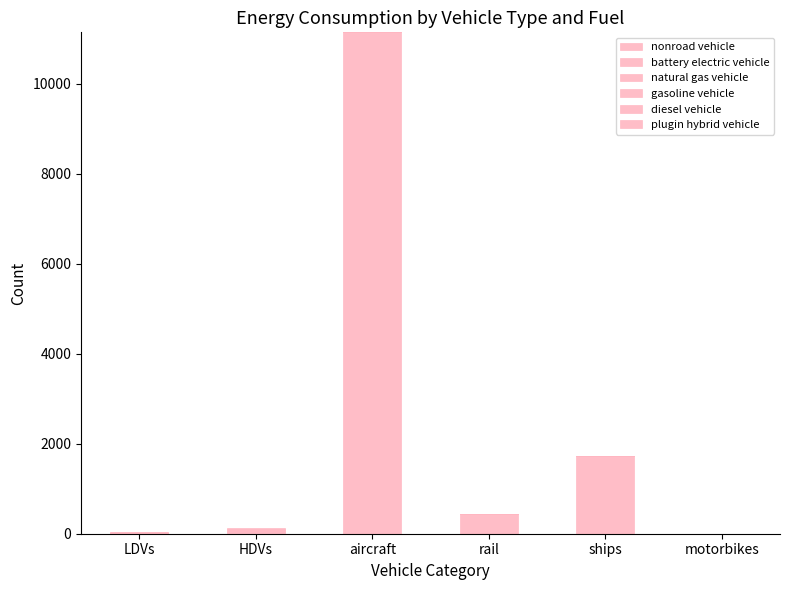

Is it true that diesel vehicle equals 0.0 at rail?

True